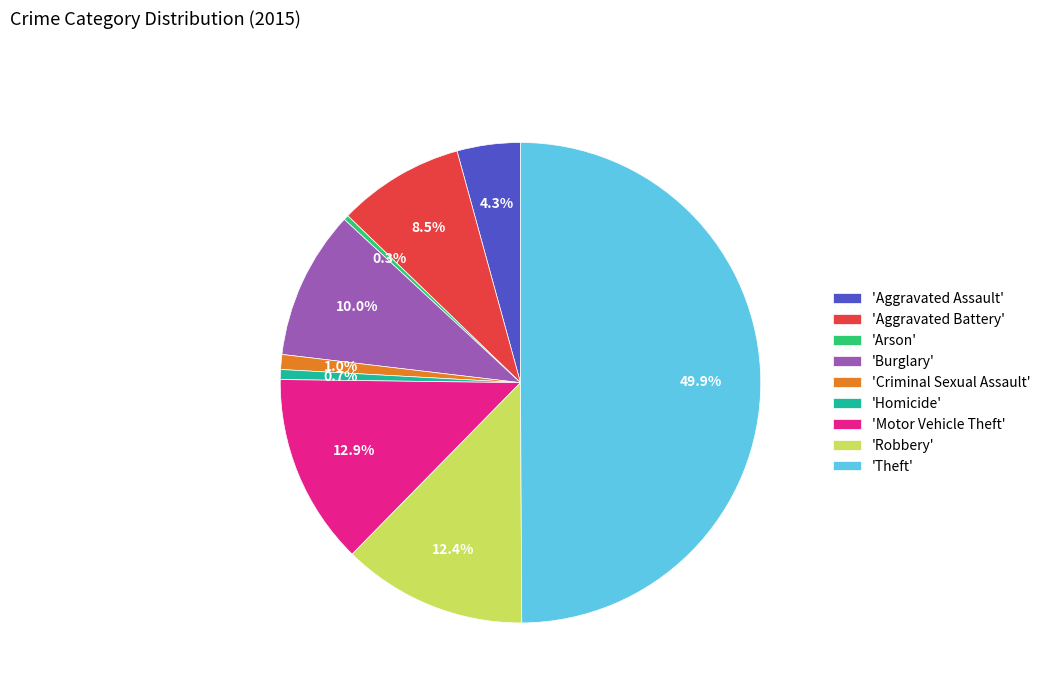

What percentage is NOT represented by 'Arson'?

99.7%